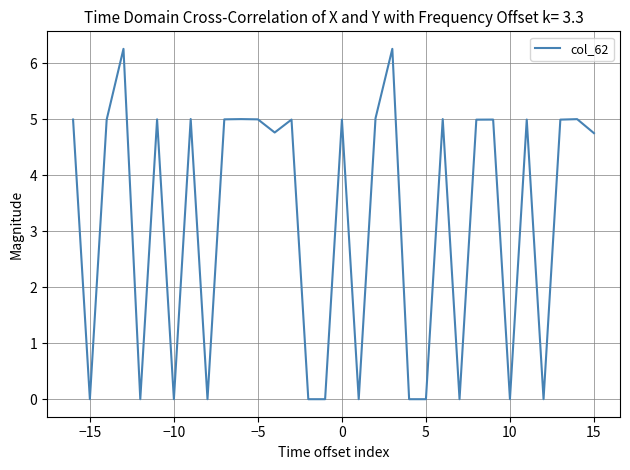

What is the difference between the maximum and second lowest values?

6.3